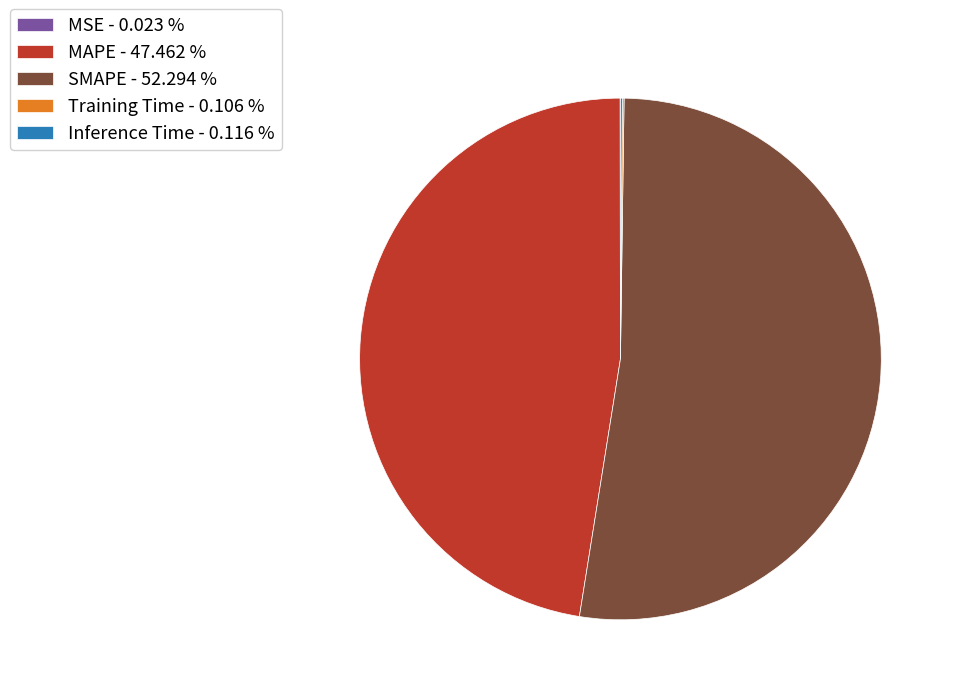

Does SMAPE - 52.294 % account for over 50% of the chart?

Yes